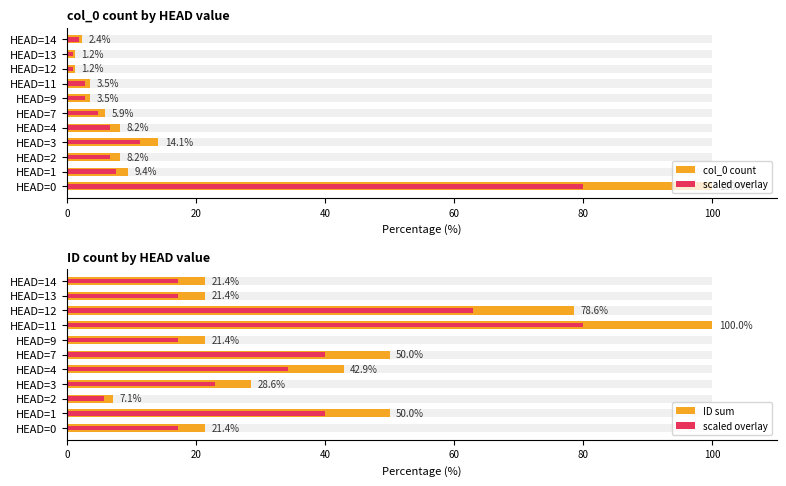

What position from the right is 100?

6